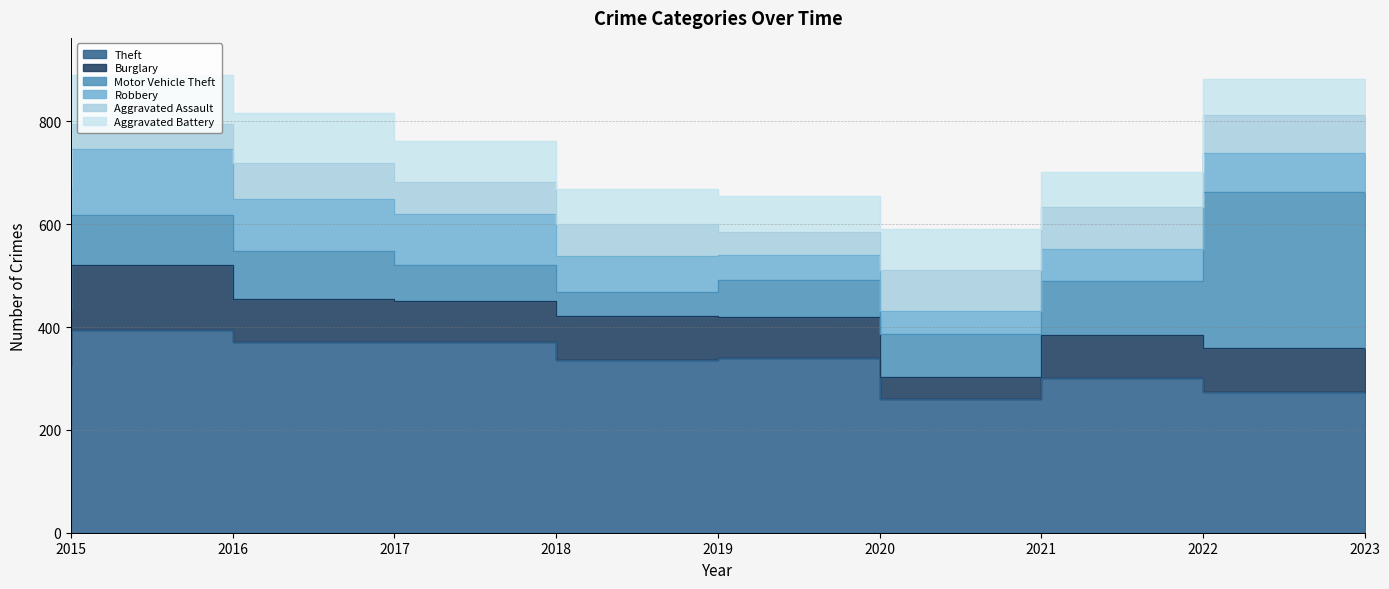

How many Theft values are between 300 and 371?

6